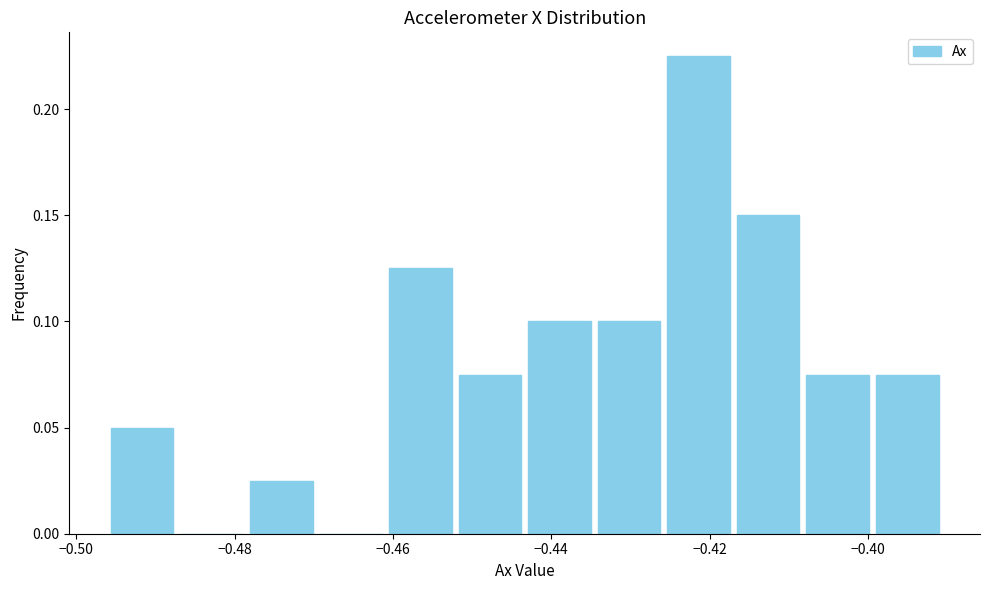

Reading left to right, list every bar in this chart as the range it spans on the x-axis followed by its height. Neither the bar edges nor the heights are printed on the chart, so give them approximately, as read against the axes.

-0.496 to -0.488: 0.050
-0.488 to -0.478: 0
-0.478 to -0.470: 0.025
-0.470 to -0.460: 0
-0.460 to -0.452: 0.125
-0.452 to -0.444: 0.075
-0.444 to -0.434: 0.100
-0.434 to -0.426: 0.100
-0.426 to -0.416: 0.225
-0.416 to -0.408: 0.150
-0.408 to -0.400: 0.075
-0.400 to -0.390: 0.075